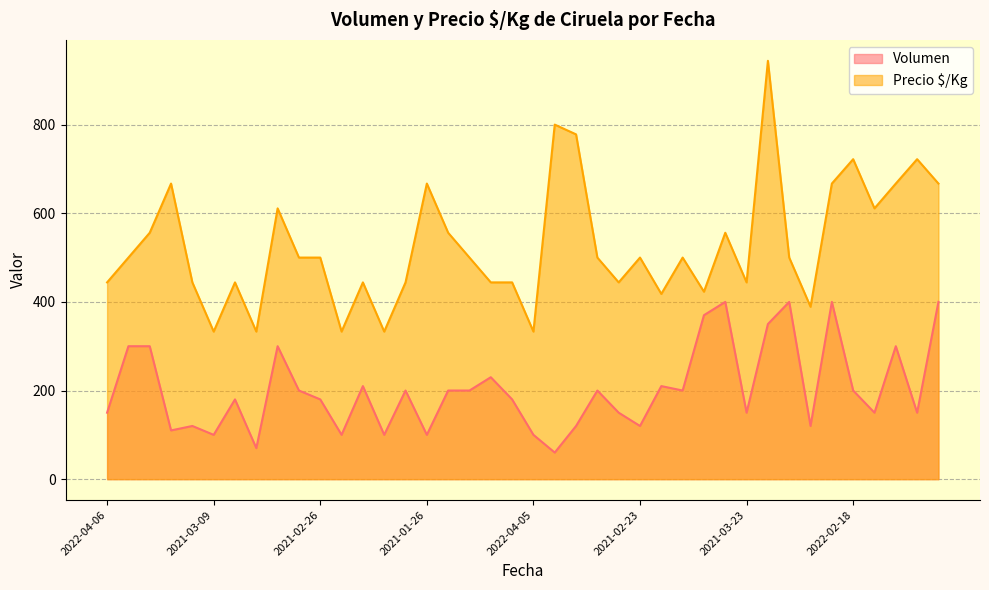

Count the number of data series in this chart.

2